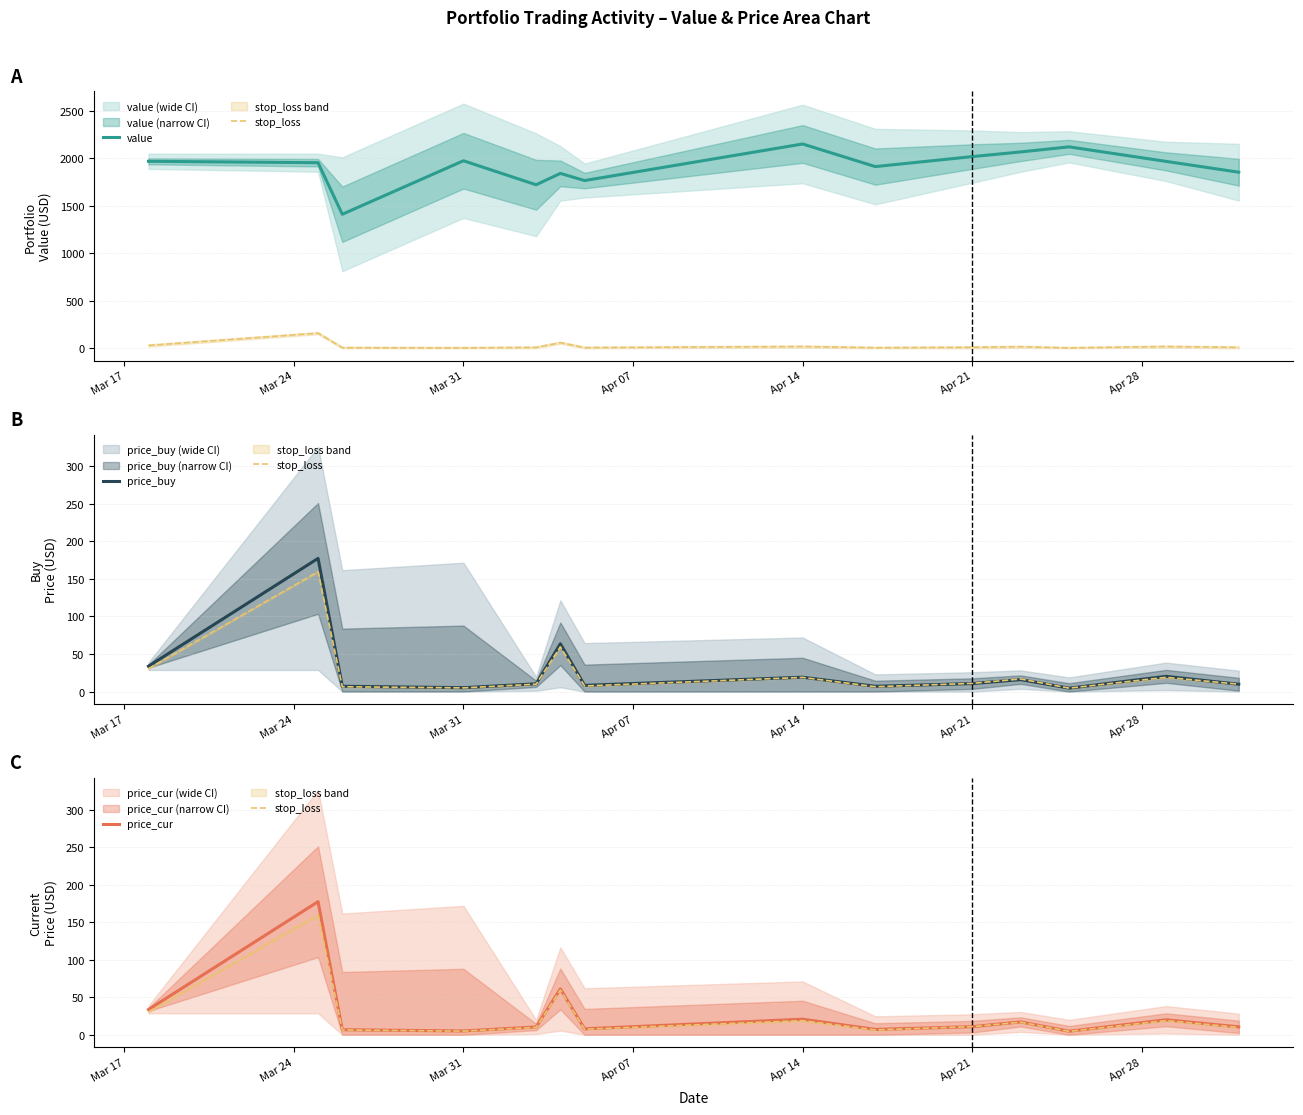

Which series has the largest total across all categories?

value